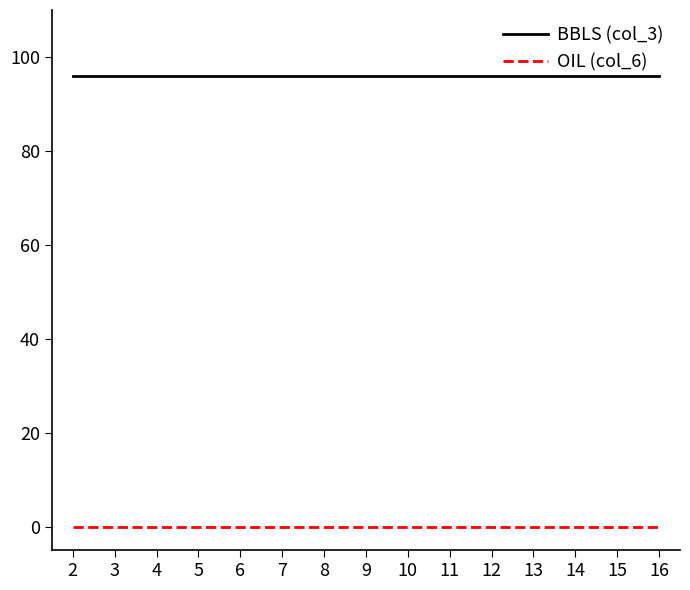

True or false: BBLS (col_3) has a value of 131.0 at 5.

False